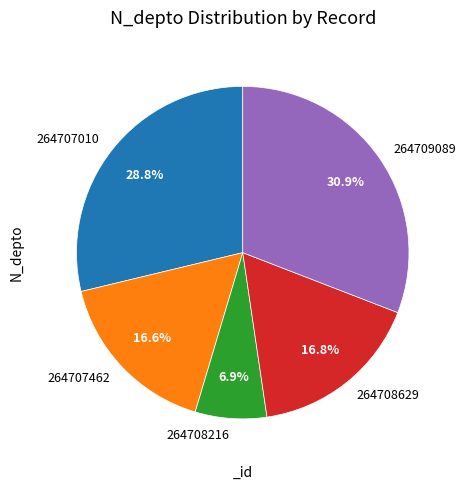

What is the largest slice in the pie chart?

264709089